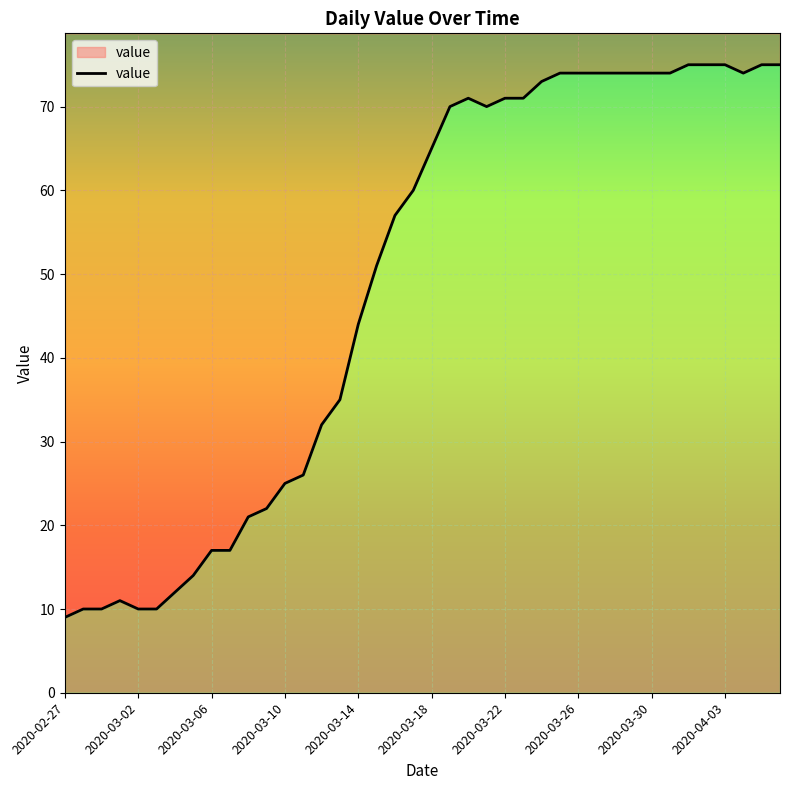

True or false: the data shows 101 at 2020-03-30.

False